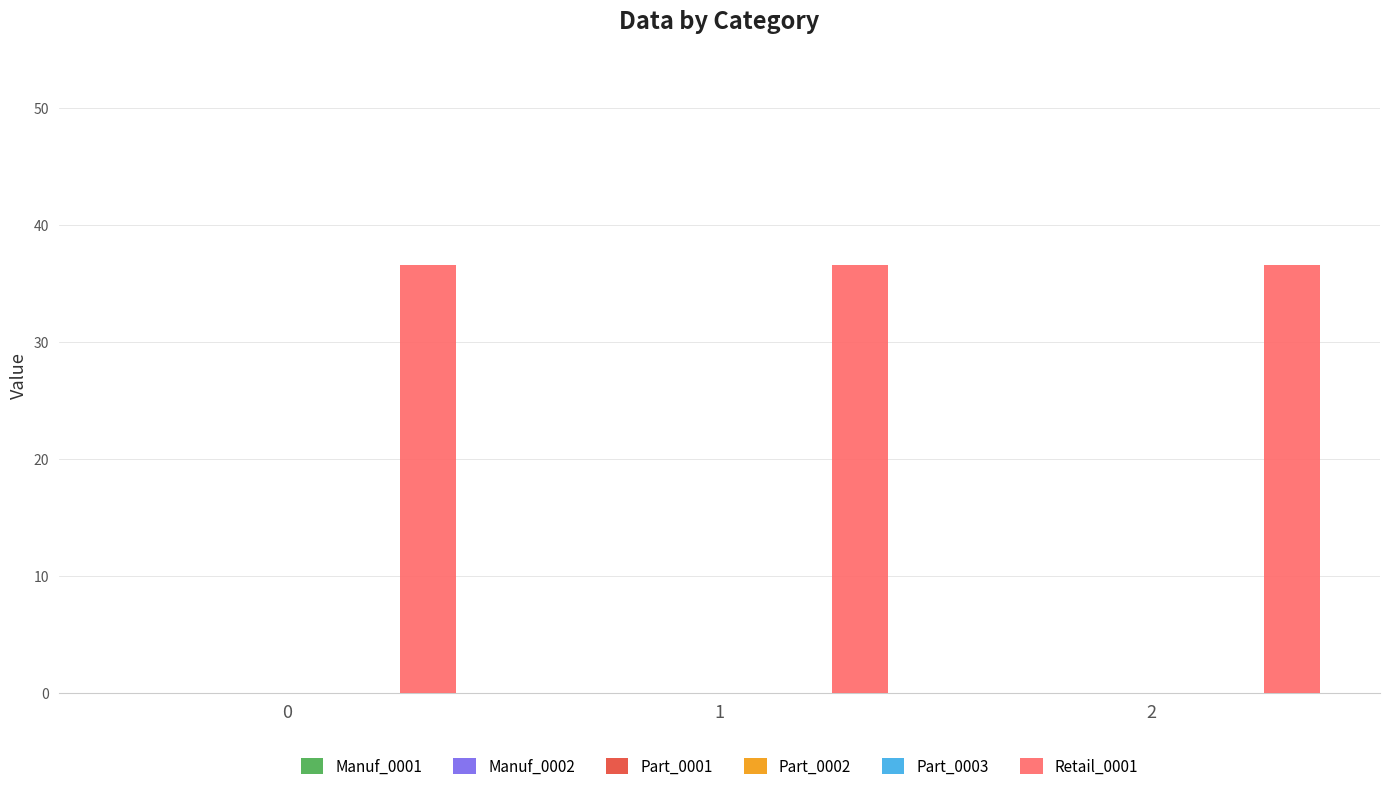

True or false: Manuf_0002 has a value of 0.0 at 1.

True